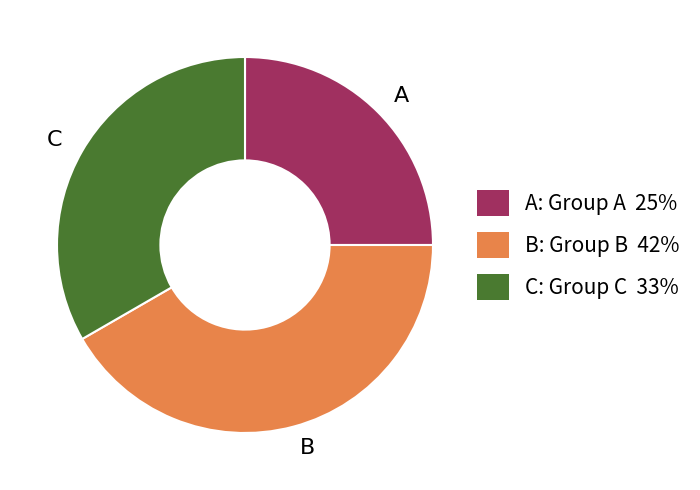

Between B and A, which is larger?

B